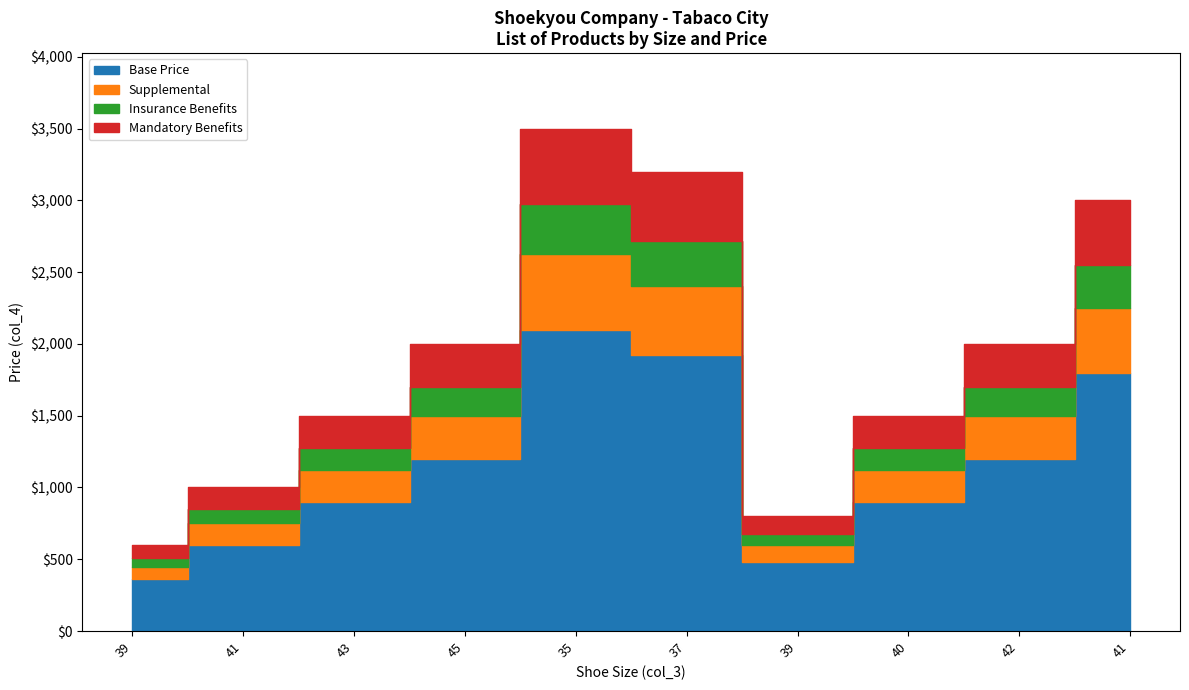

What is the sum of the values at 37 and 39?

3799